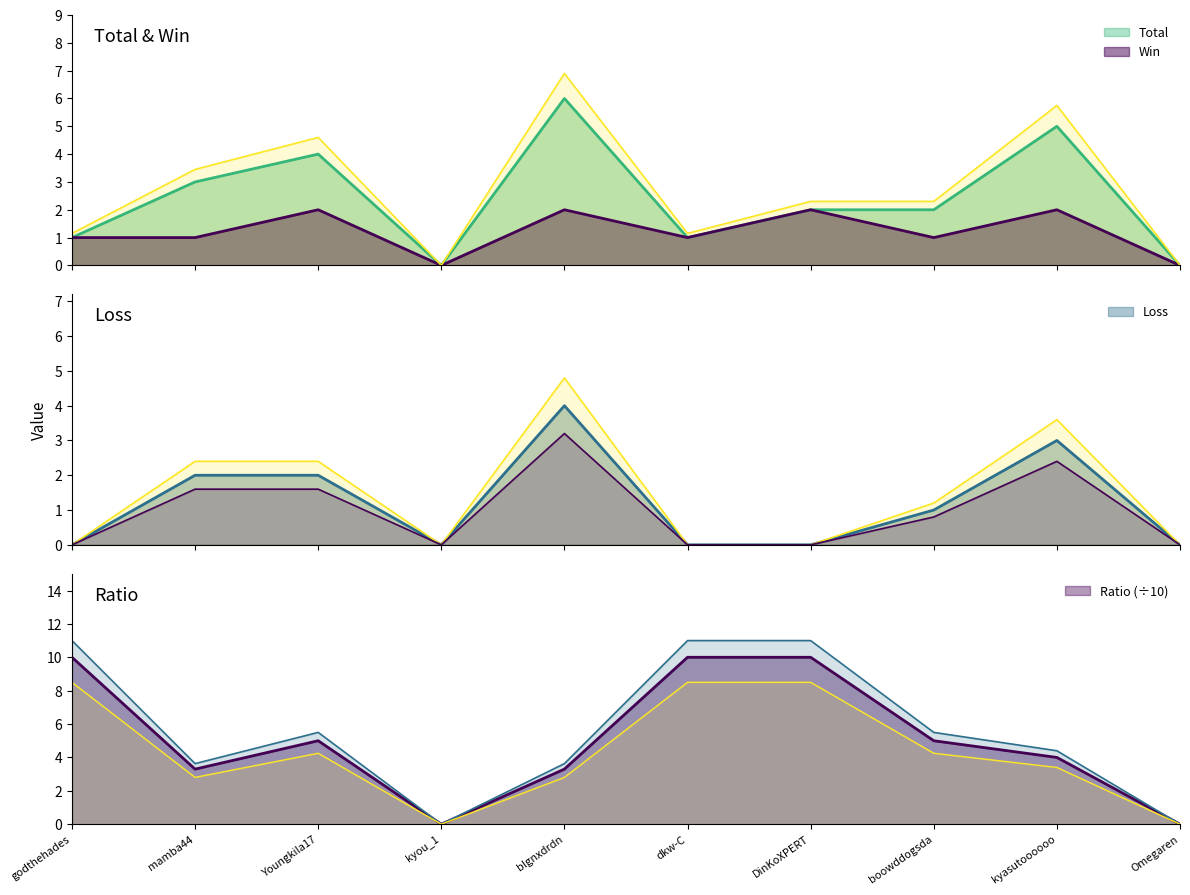

At which category does Total reach its first local peak?

Youngkila17